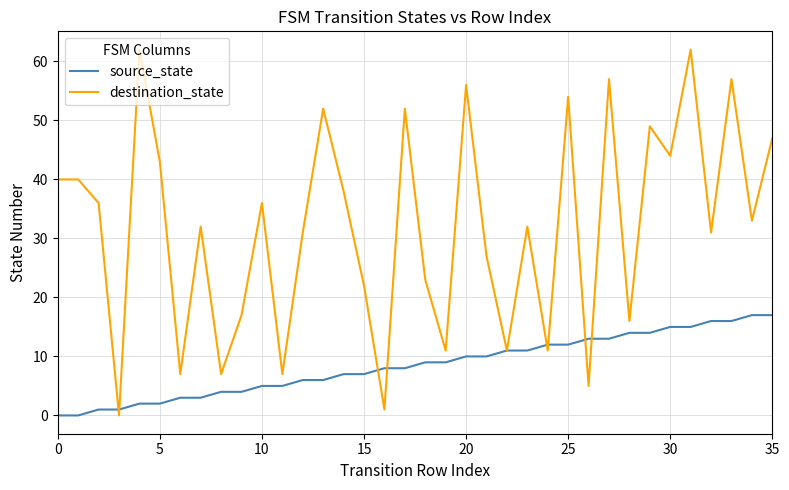

Rank the series by their average value, from highest to lowest.

destination_state, source_state